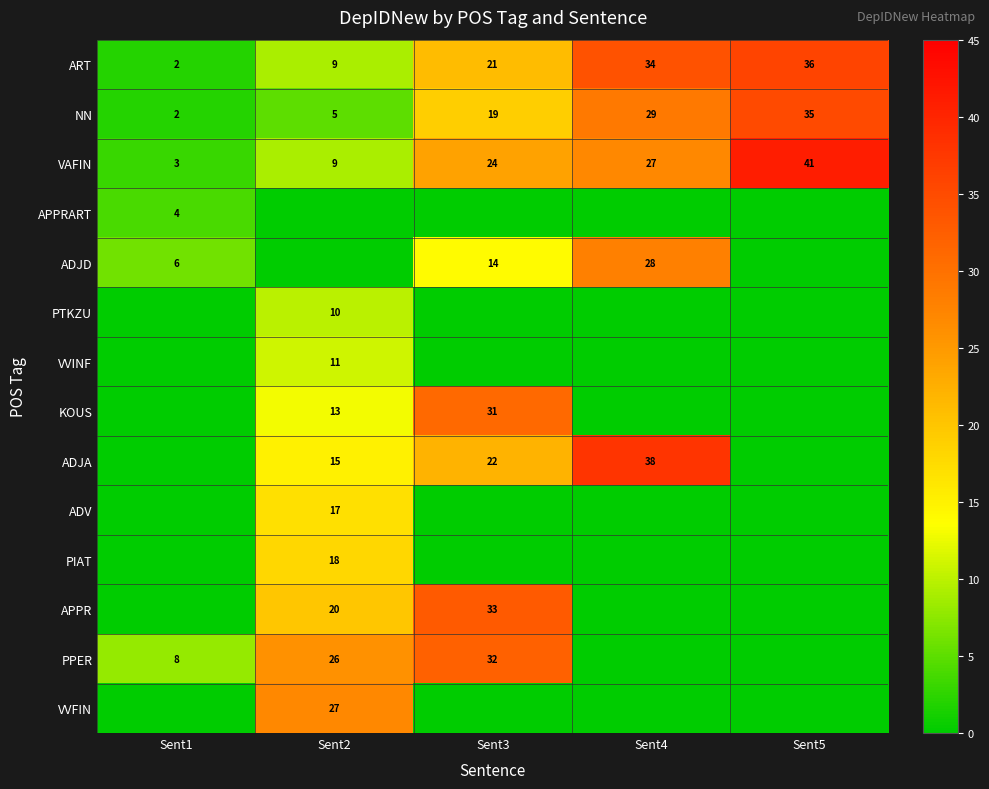

The ART series shows 29 at Sent3. True or false?

False